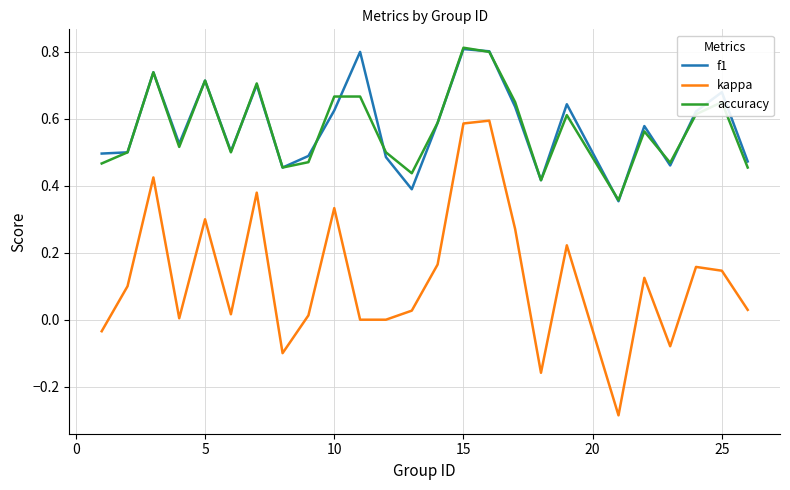

Which series has the largest range (max minus min)?

kappa